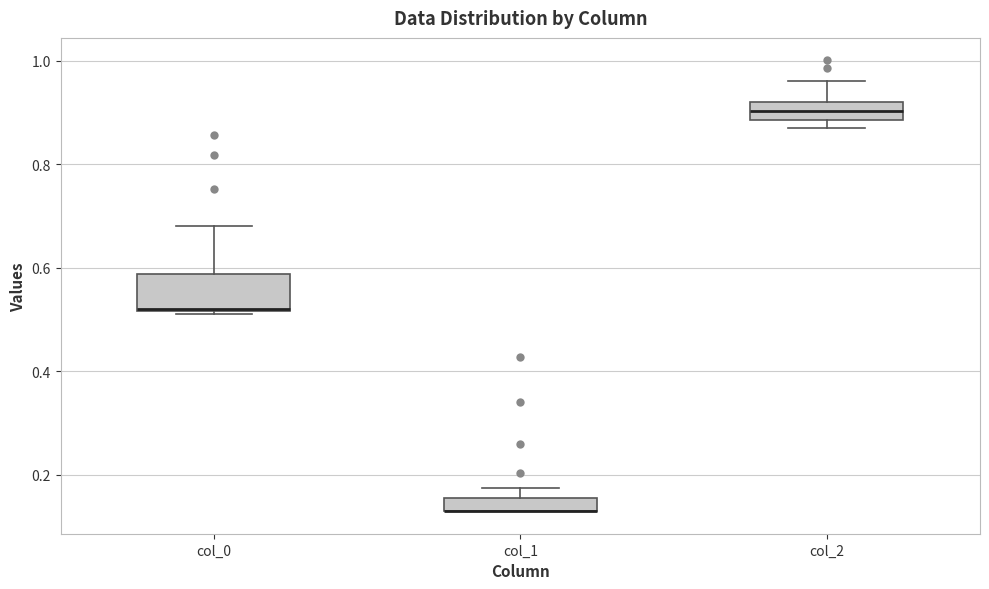

Which box is the tallest, from its lower edge to its upper edge?

col_0